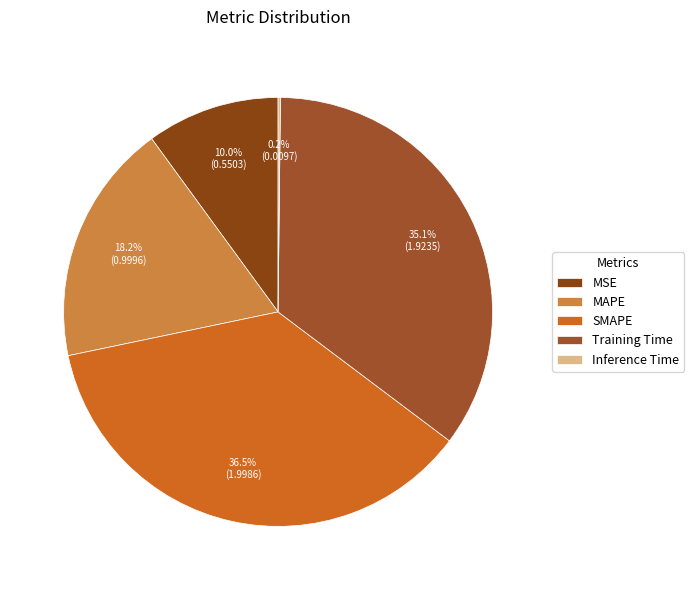

To the nearest percent, what is the difference between the largest and smallest slice percentages?

36%